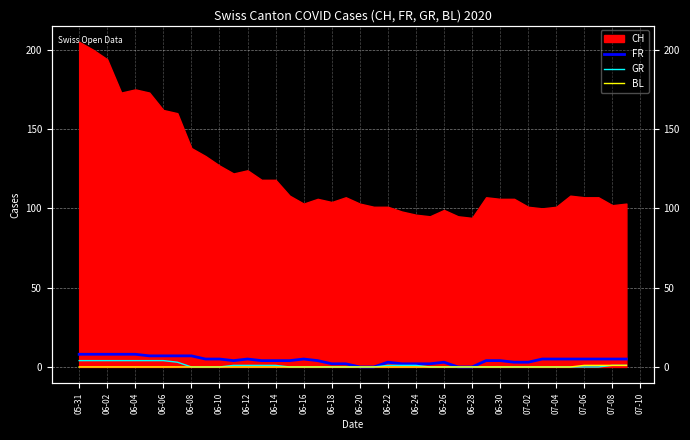

True or false: BL and GR cross at least once.

False